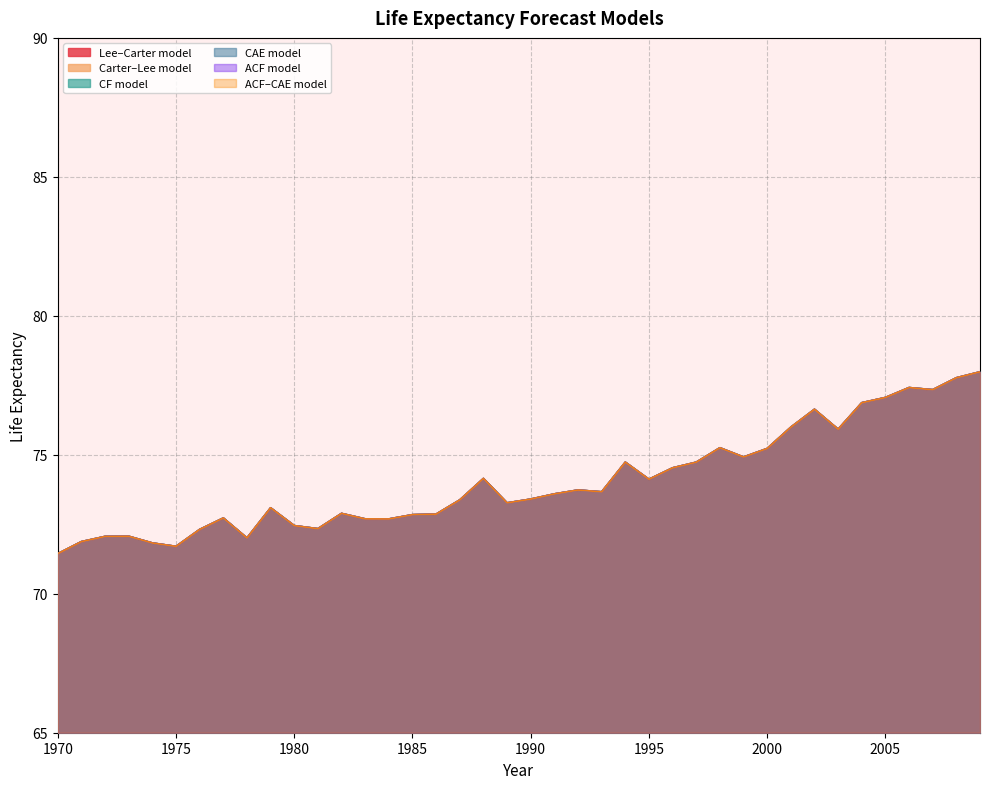

What is the minimum value for Carter–Lee model?

71.4